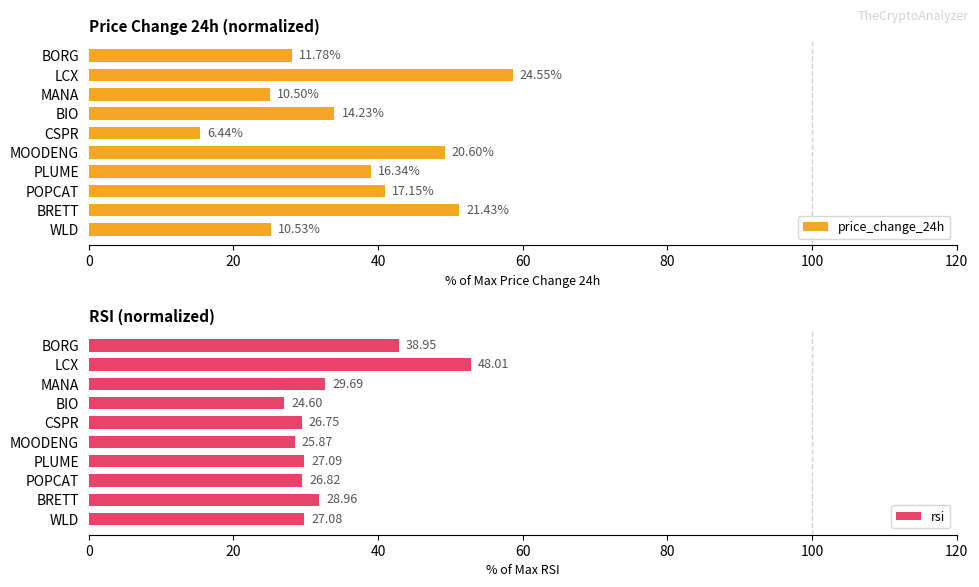

The price_change_24h series shows 39.0 at 60. True or false?

True